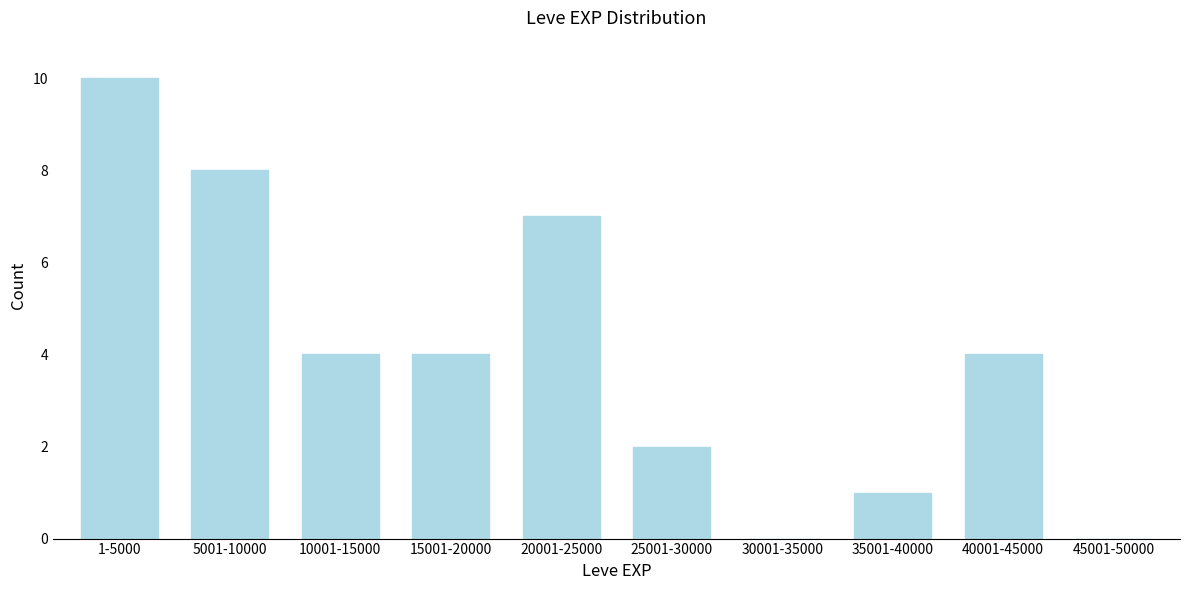

Reading right to left, what are all the values shown in this chart?

45001-50000=0	40001-45000=4	35001-40000=1	30001-35000=0	25001-30000=2	20001-25000=7	15001-20000=4	10001-15000=4	5001-10000=8	1-5000=10